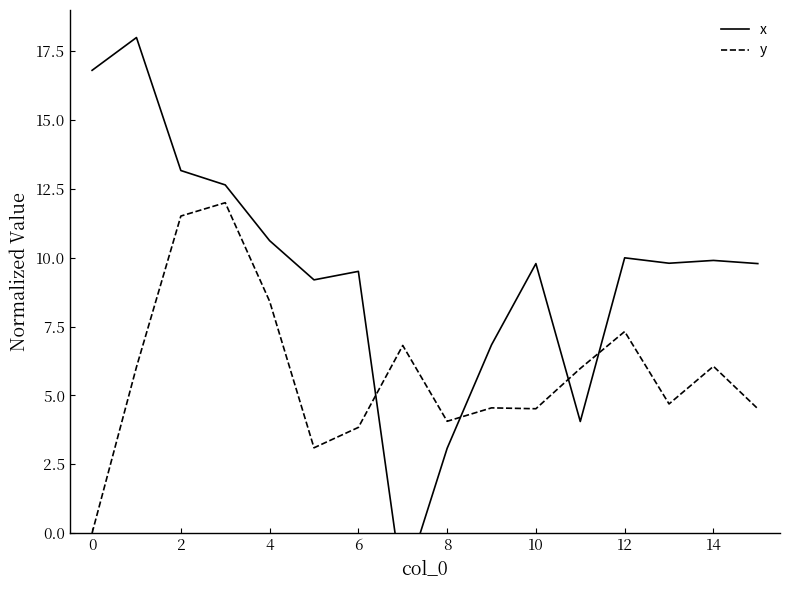

How many values in x are below zero?

1